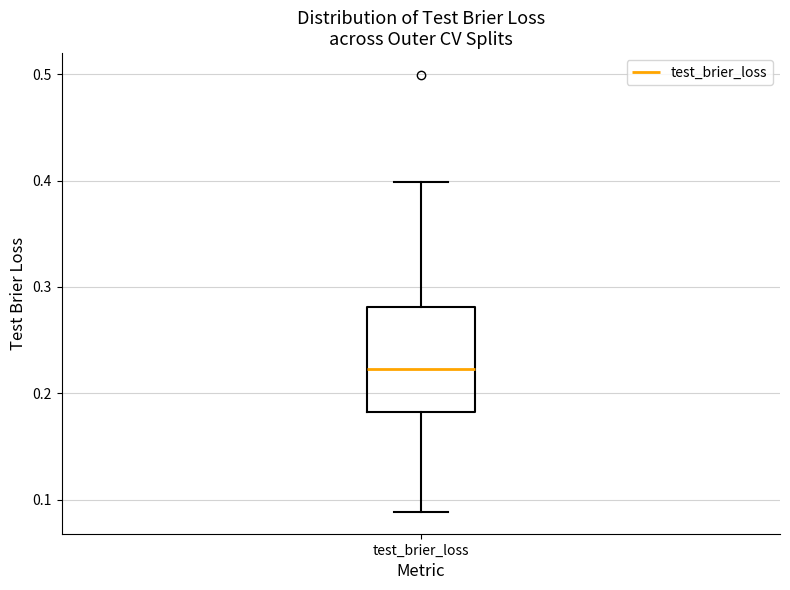

Where does the median line of the box for test_brier_loss sit on the y-axis? The values are not printed on the chart, so give them approximately, as read against the axis.

0.22